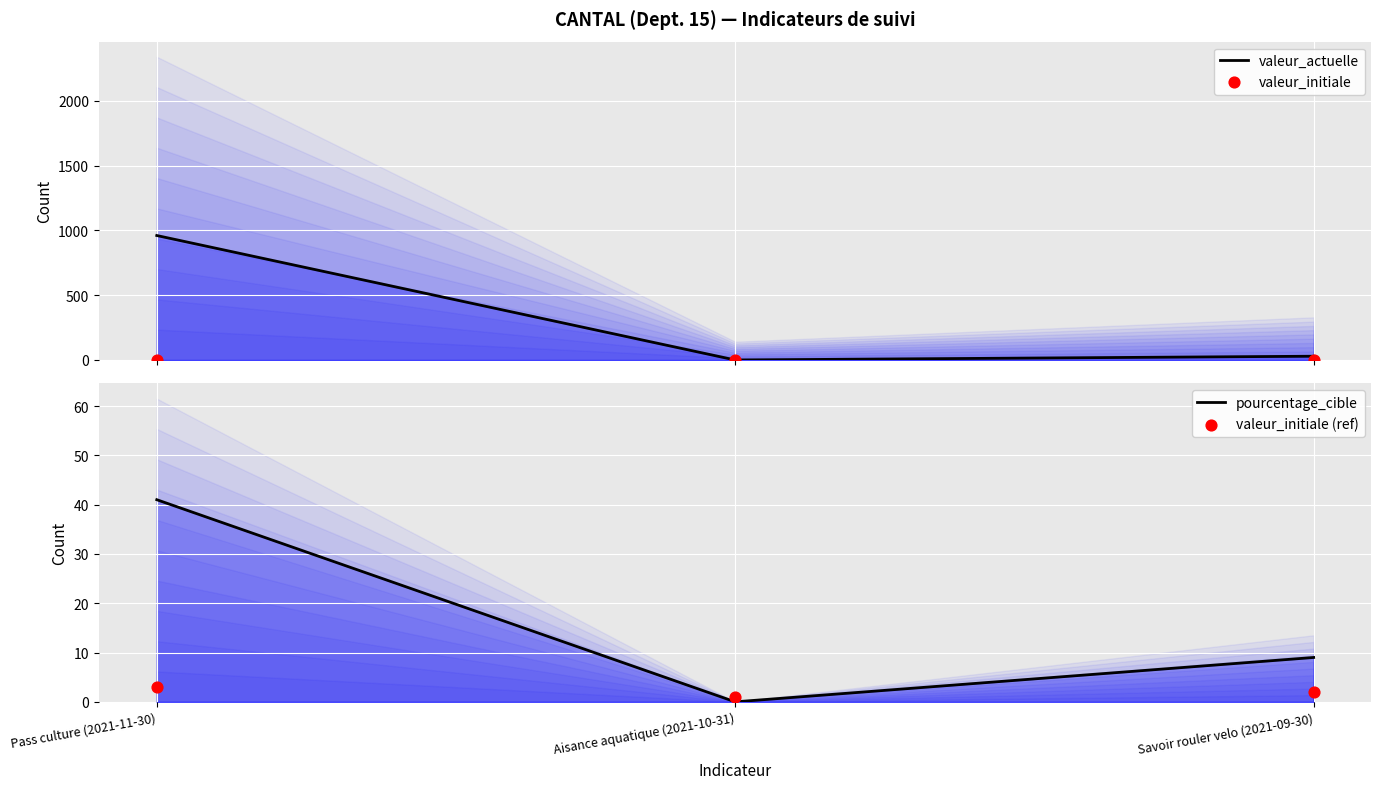

At how many categories does at least one series exceed 145?

1